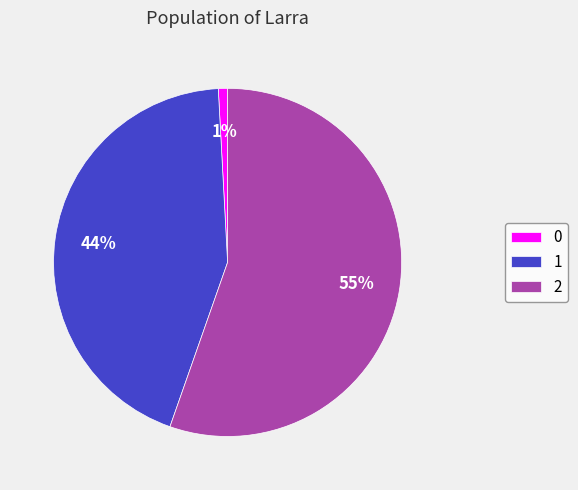

To the nearest percent, what portion does 0 represent?

1%